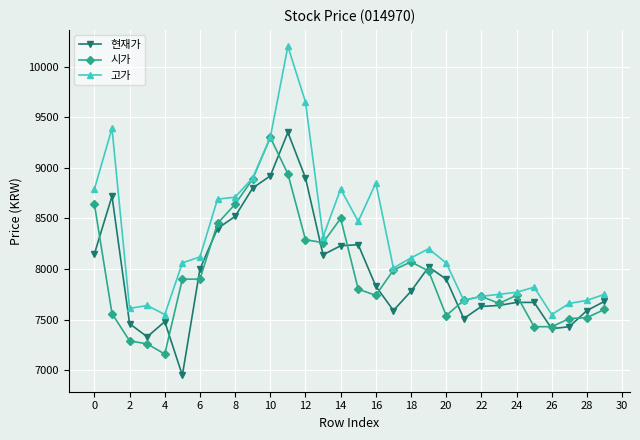

True or false: 고가 has more than 1 interior local peaks.

True